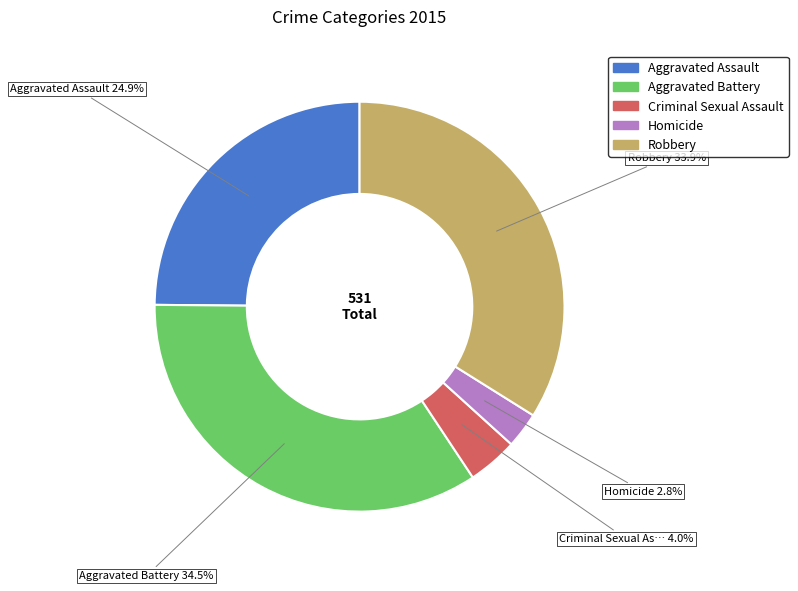

Rank the categories by value from highest to lowest.

Aggravated Battery, Robbery, Aggravated Assault, Criminal Sexual Assault, Homicide